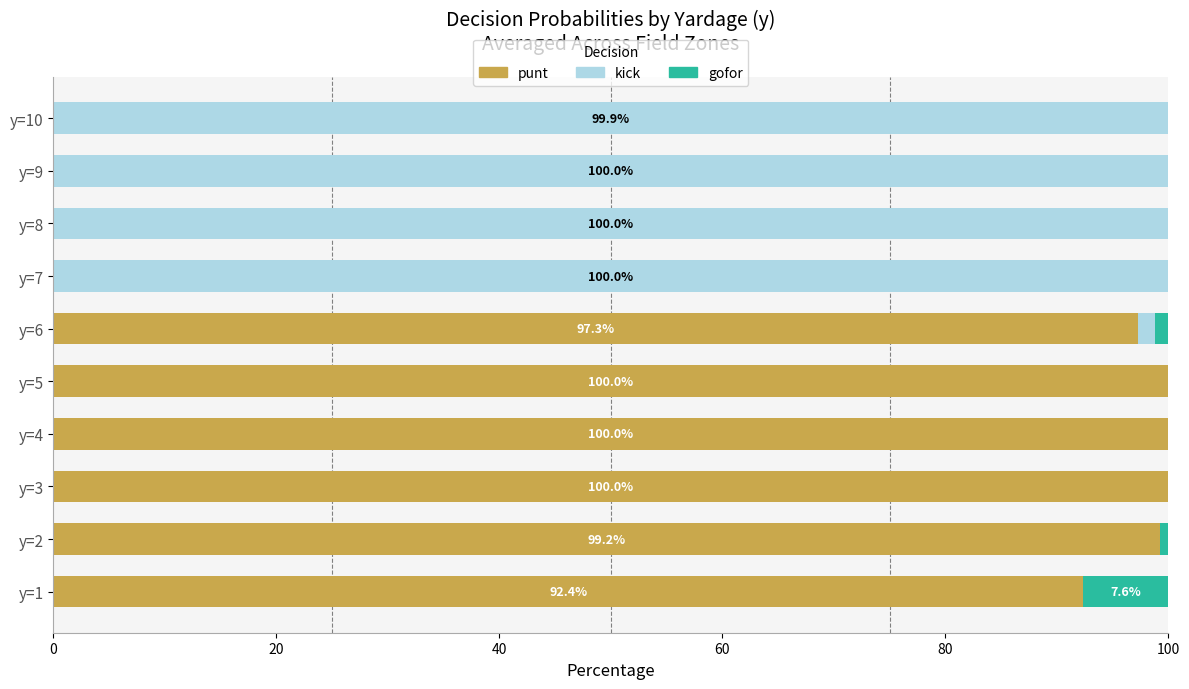

What is the maximum value for punt?

100.0